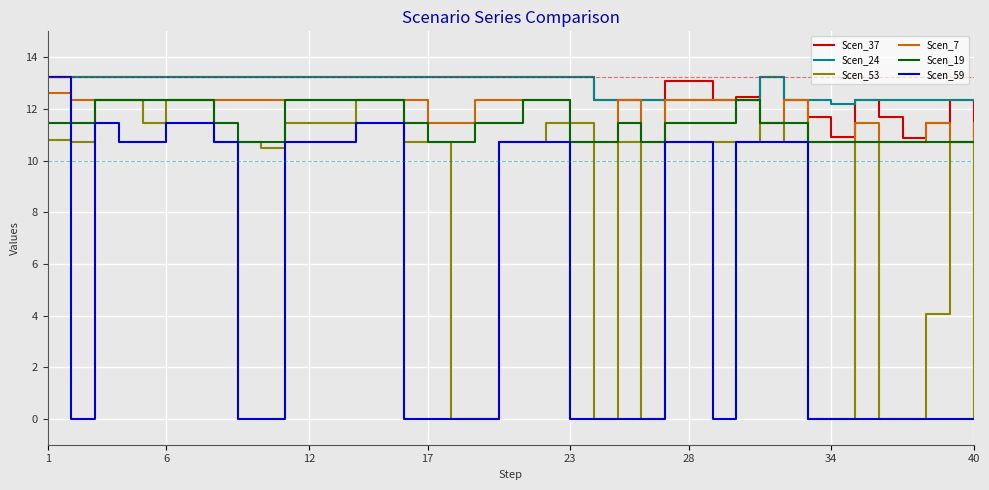

Which series has the widest spread of values?

Scen_59